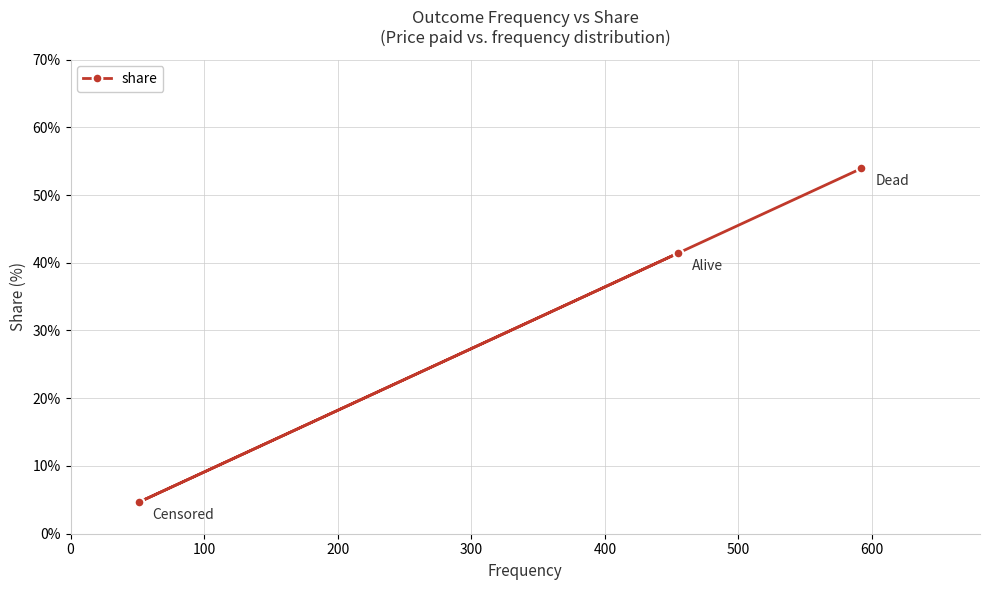

What is the value of the 1st point from the left?

4.6